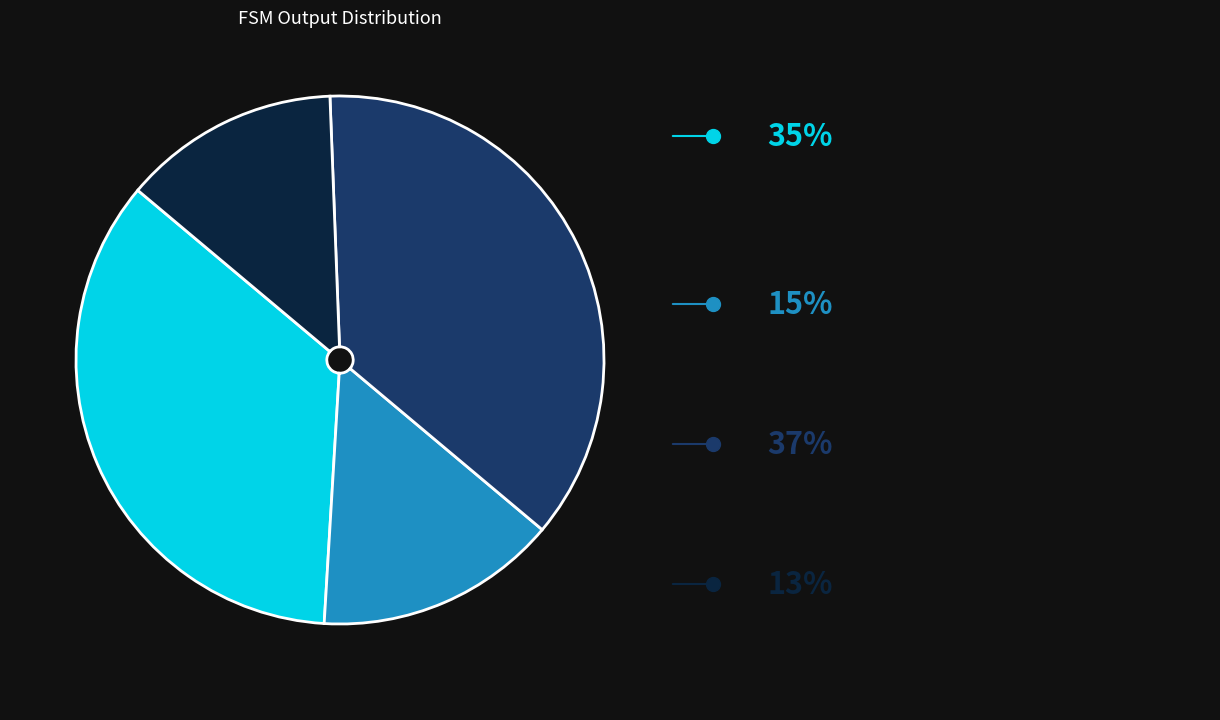

Is there any slice that represents more than half of the pie?

No